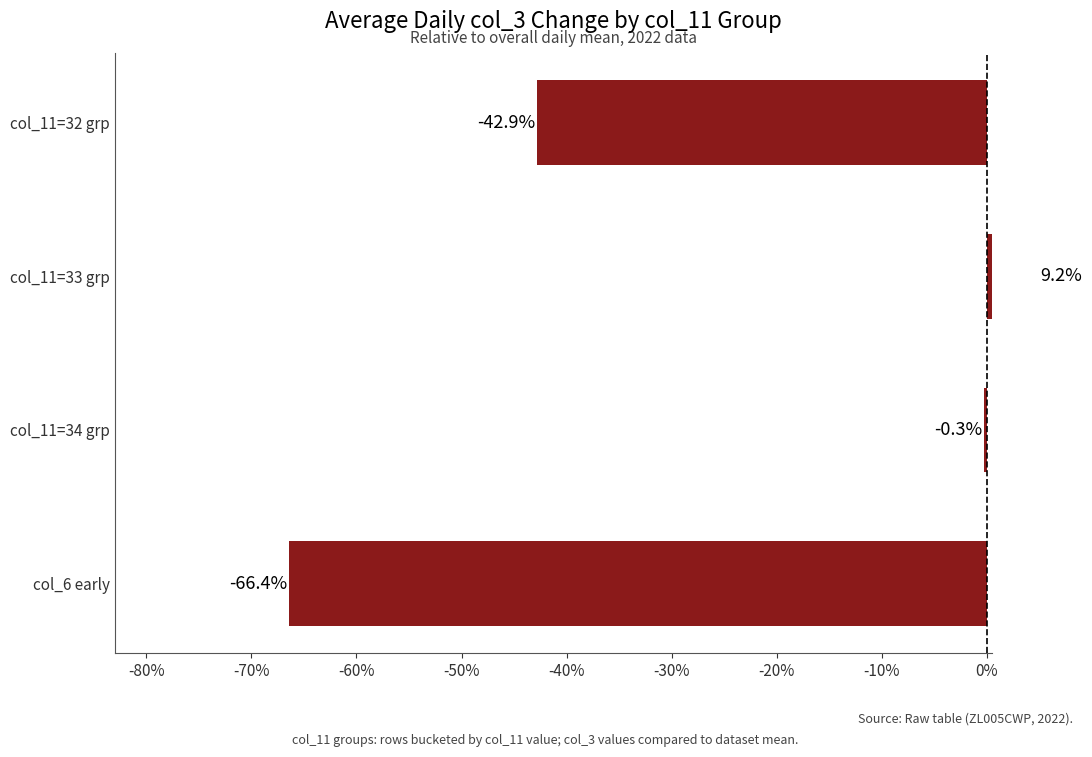

Are the bars horizontal?

Yes